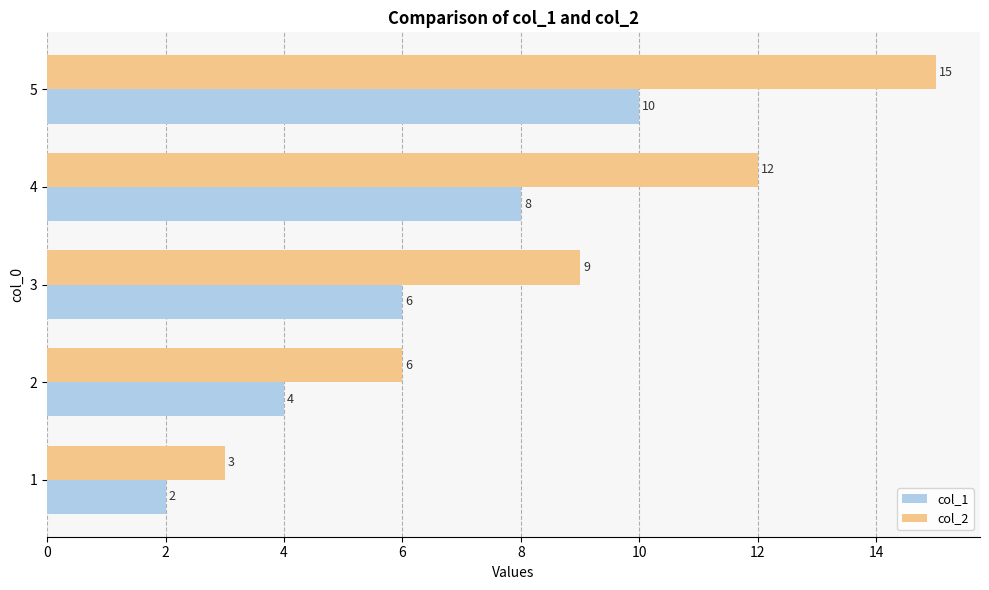

True or false: col_2 has a value of 9 at 3.

True